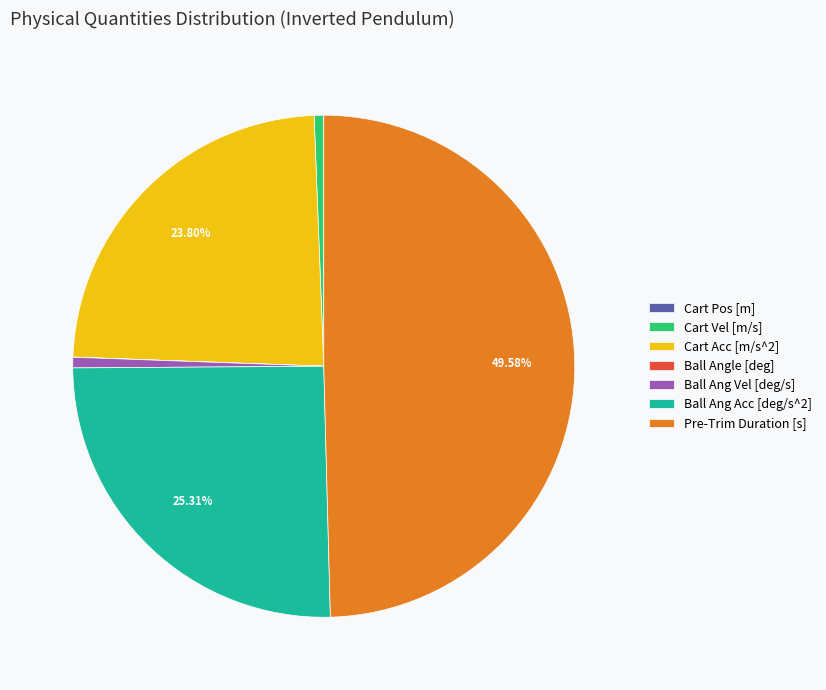

Which slice is the largest?

Pre-Trim Duration [s]